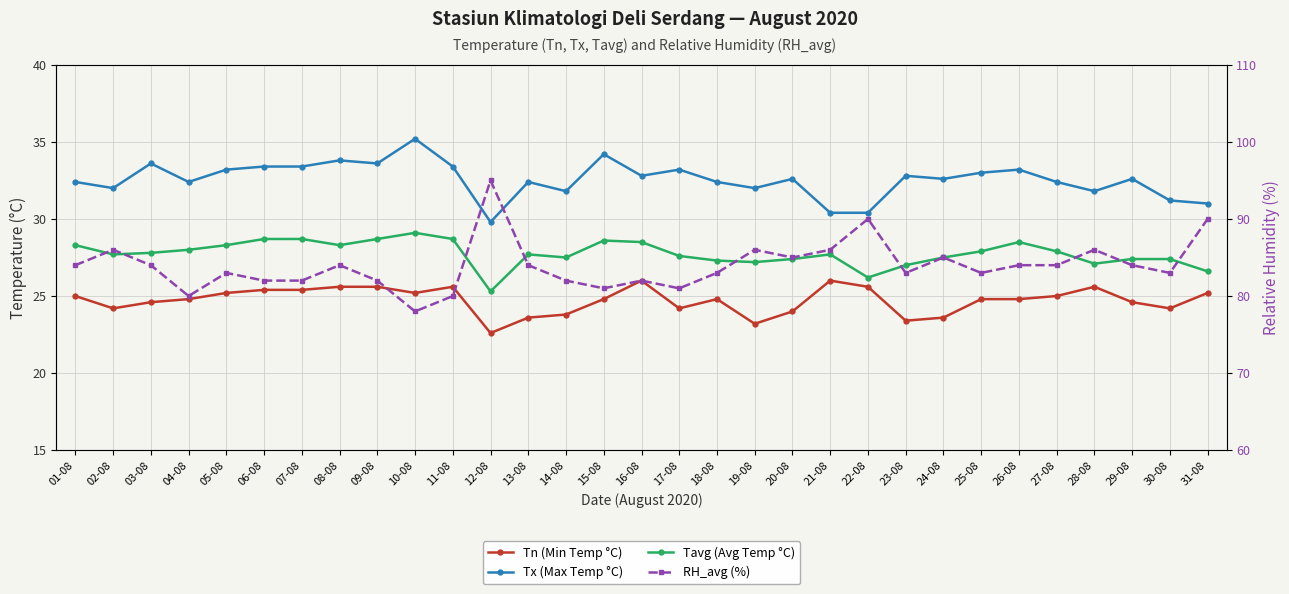

Reading left to right, transcribe all the data shown in this chart.

Tn (Min Temp °C): 25.0	24.2	24.6	24.8	25.2	25.4	25.4	25.6	25.6	25.2	25.6	22.6	23.6	23.8	24.8	26.0	24.2	24.8	23.2	24.0	26.0	25.6	23.4	23.6	24.8	24.8	25.0	25.6	24.6	24.2	25.2
Tx (Max Temp °C): 32.4	32.0	33.6	32.4	33.2	33.4	33.4	33.8	33.6	35.2	33.4	29.8	32.4	31.8	34.2	32.8	33.2	32.4	32.0	32.6	30.4	30.4	32.8	32.6	33.0	33.2	32.4	31.8	32.6	31.2	31.0
Tavg (Avg Temp °C): 28.3	27.7	27.8	28.0	28.3	28.7	28.7	28.3	28.7	29.1	28.7	25.3	27.7	27.5	28.6	28.5	27.6	27.3	27.2	27.4	27.7	26.2	27.0	27.5	27.9	28.5	27.9	27.1	27.4	27.4	26.6
RH_avg (%): 84.0	86.0	84.0	80.0	83.0	82.0	82.0	84.0	82.0	78.0	80.0	95.0	84.0	82.0	81.0	82.0	81.0	83.0	86.0	85.0	86.0	90.0	83.0	85.0	83.0	84.0	84.0	86.0	84.0	83.0	90.0